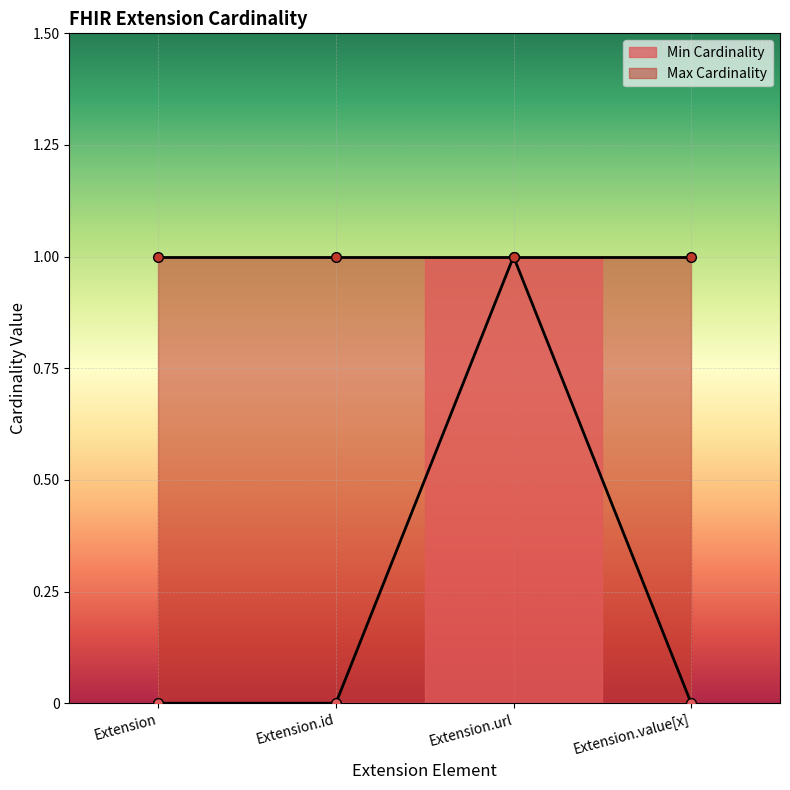

At which label is the value closest to 0?

Extension